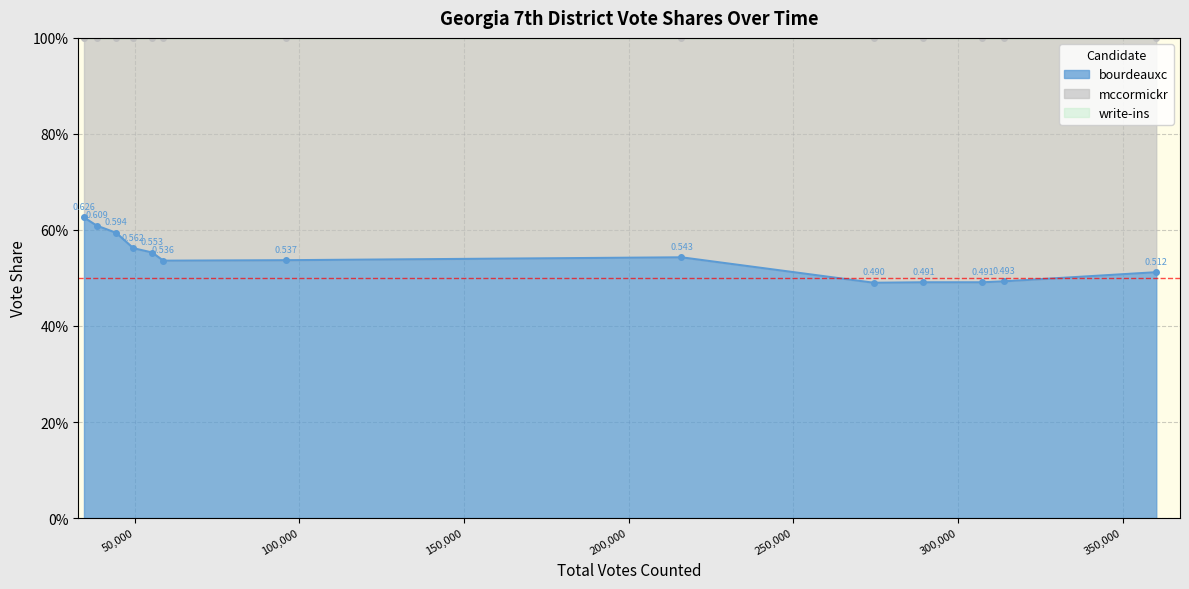

Where is the first local maximum for mccormickr?

5